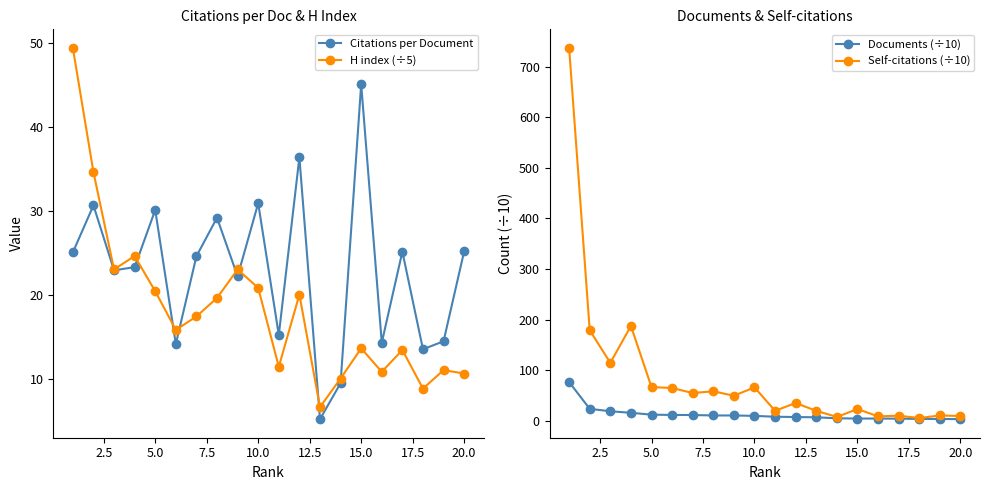

What is the sum of all Documents (÷10) values?

251.2